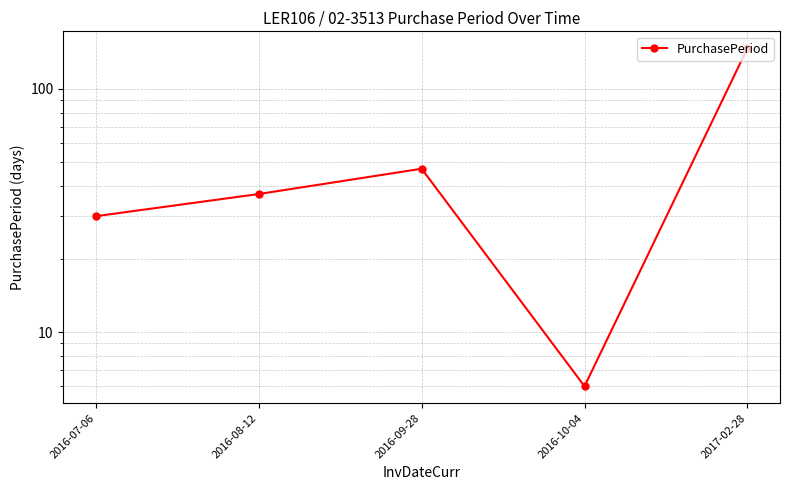

Is it true that the value at 2016-10-04 is 4?

False